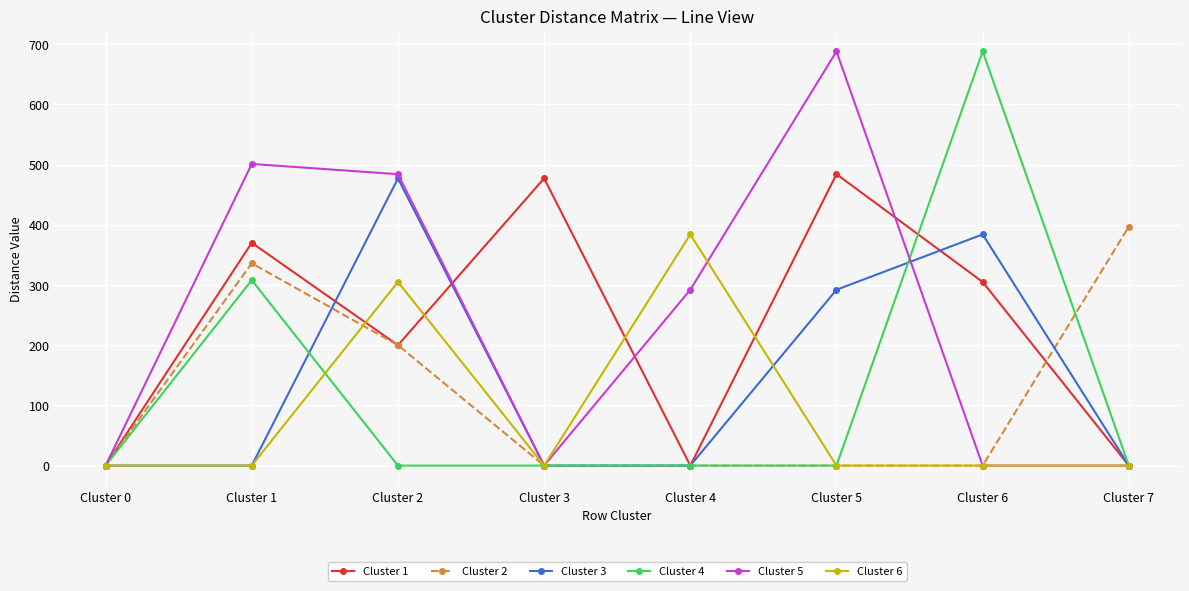

What is the maximum value shown in the chart?

688